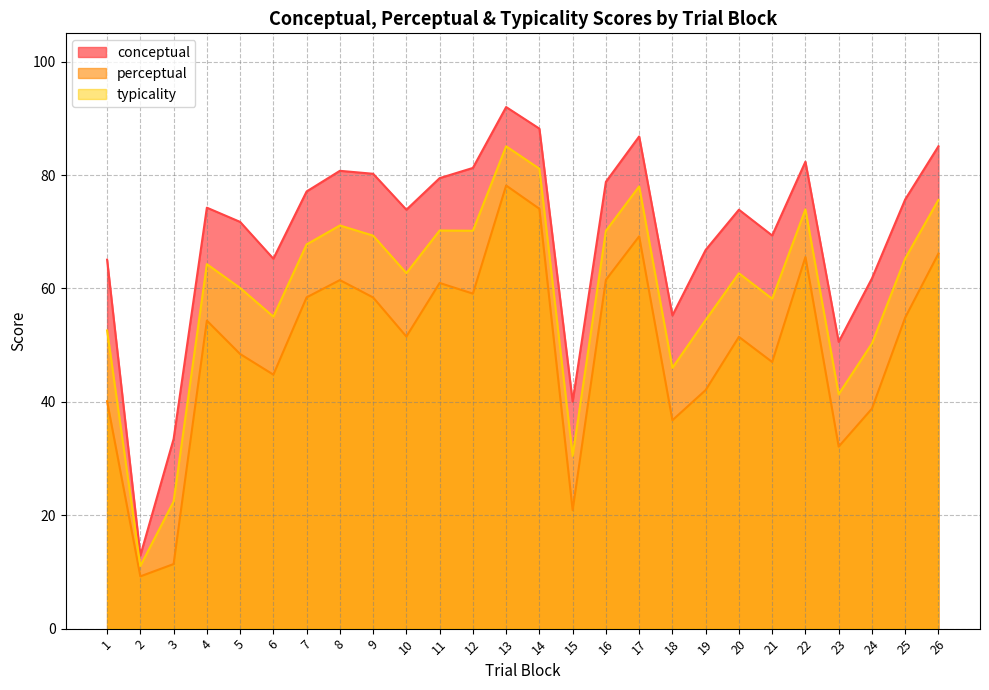

Reading left to right, list all the values displayed in this chart.

conceptual: 65.1	12.9	33.5	74.2	71.7	65.2	77.1	80.8	80.2	73.9	79.5	81.3	92.0	88.2	40.0	78.8	86.8	55.2	66.8	73.9	69.3	82.4	50.6	61.8	75.7	85.1
perceptual: 40.1	9.2	11.4	54.3	48.4	44.8	58.4	61.5	58.4	51.5	61.0	59.1	78.2	74.0	20.9	61.5	69.2	36.8	42.1	51.5	47.0	65.5	32.1	38.8	54.9	66.2
typicality: 52.6	11.1	22.4	64.3	60.1	55.0	67.8	71.1	69.3	62.7	70.2	70.2	85.1	81.1	30.5	70.2	78.0	46.0	54.4	62.7	58.2	74.0	41.4	50.3	65.3	75.6